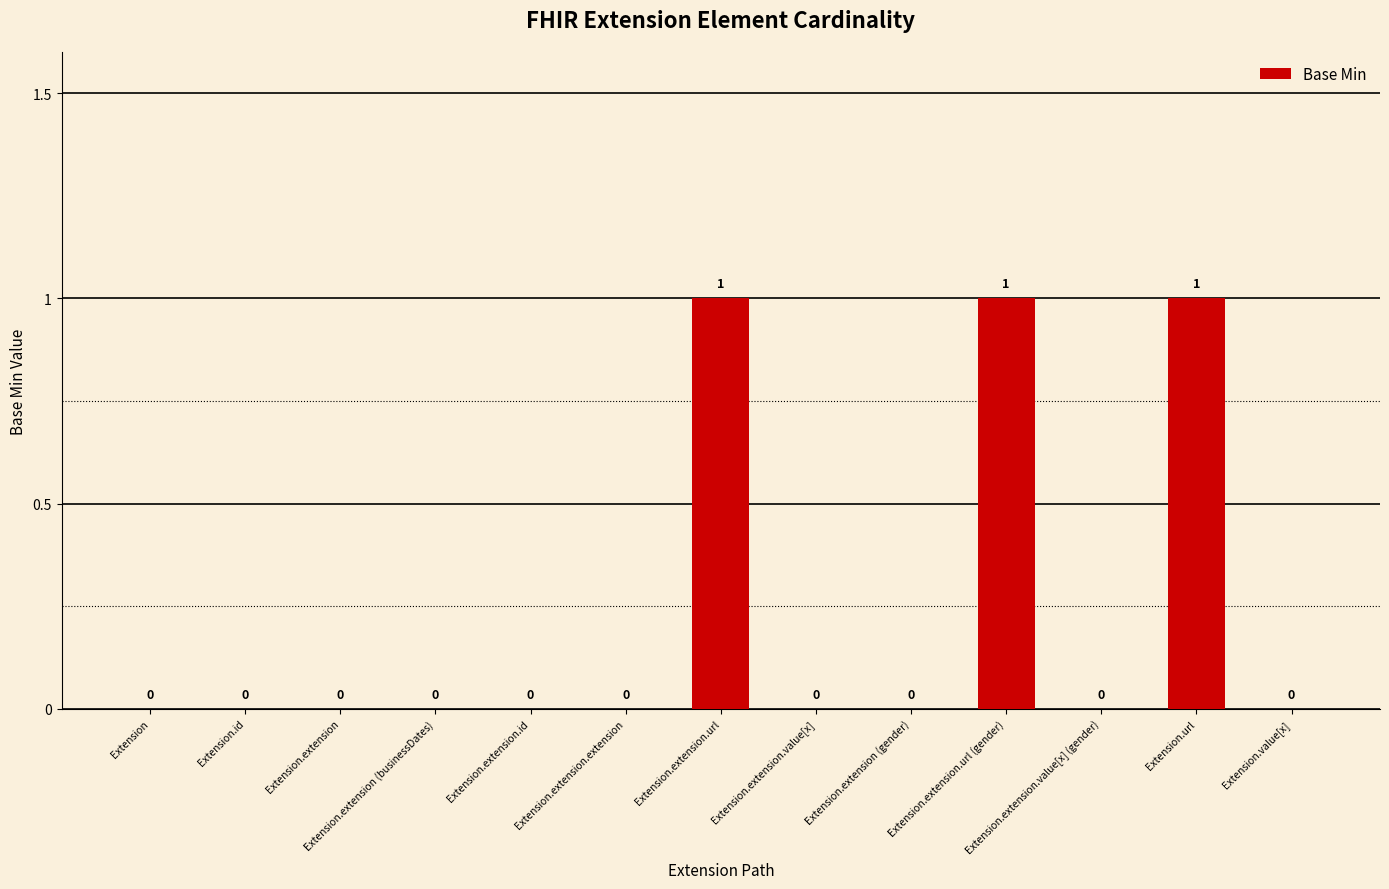

How many values are between 0 and 1?

13